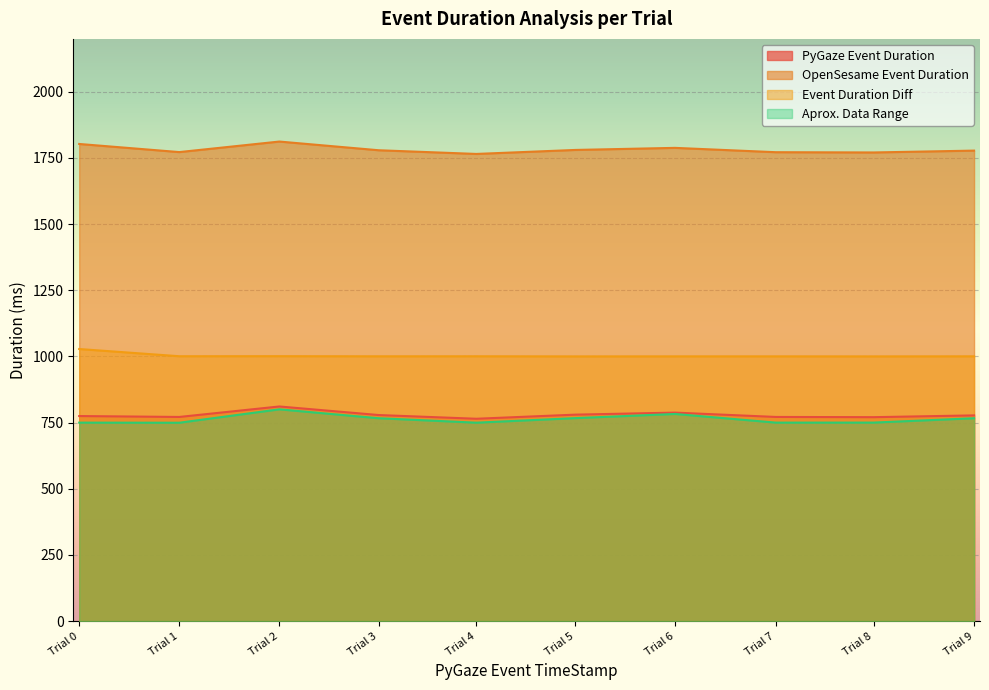

What is the sum of all Aprox. Data Range values?

7632.8